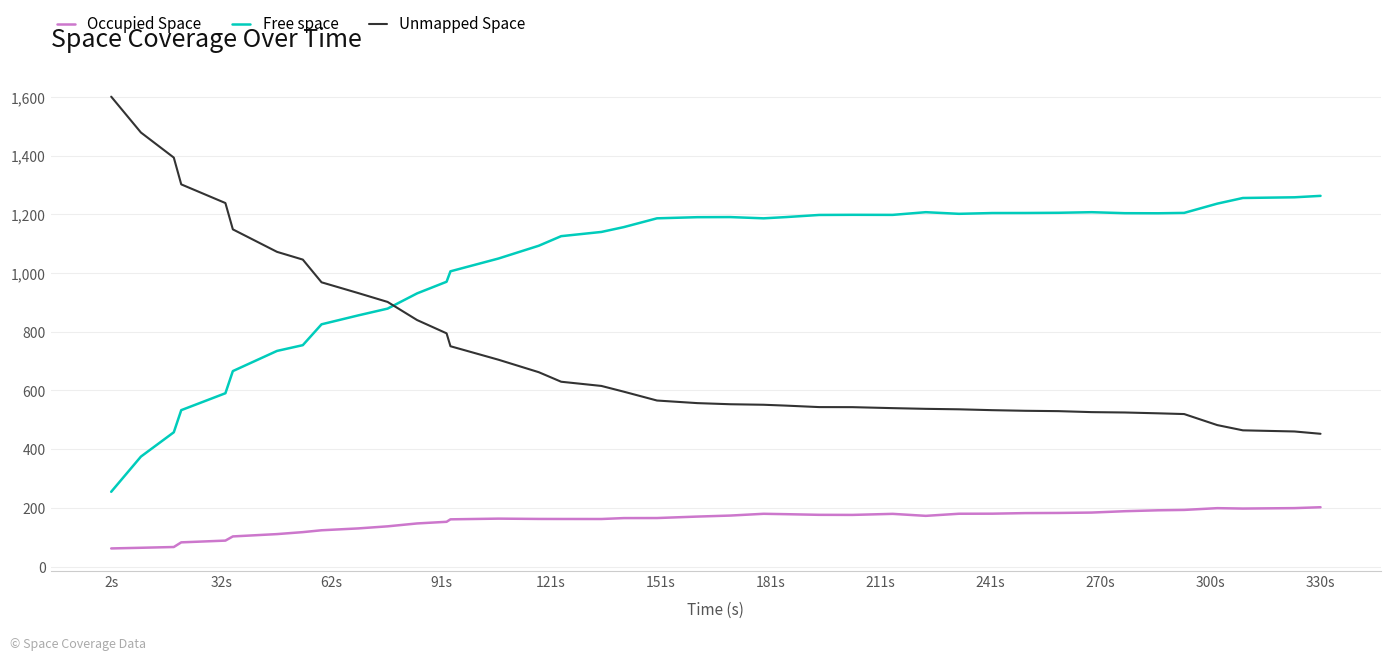

What is the average value of the Occupied Space series?

155.3